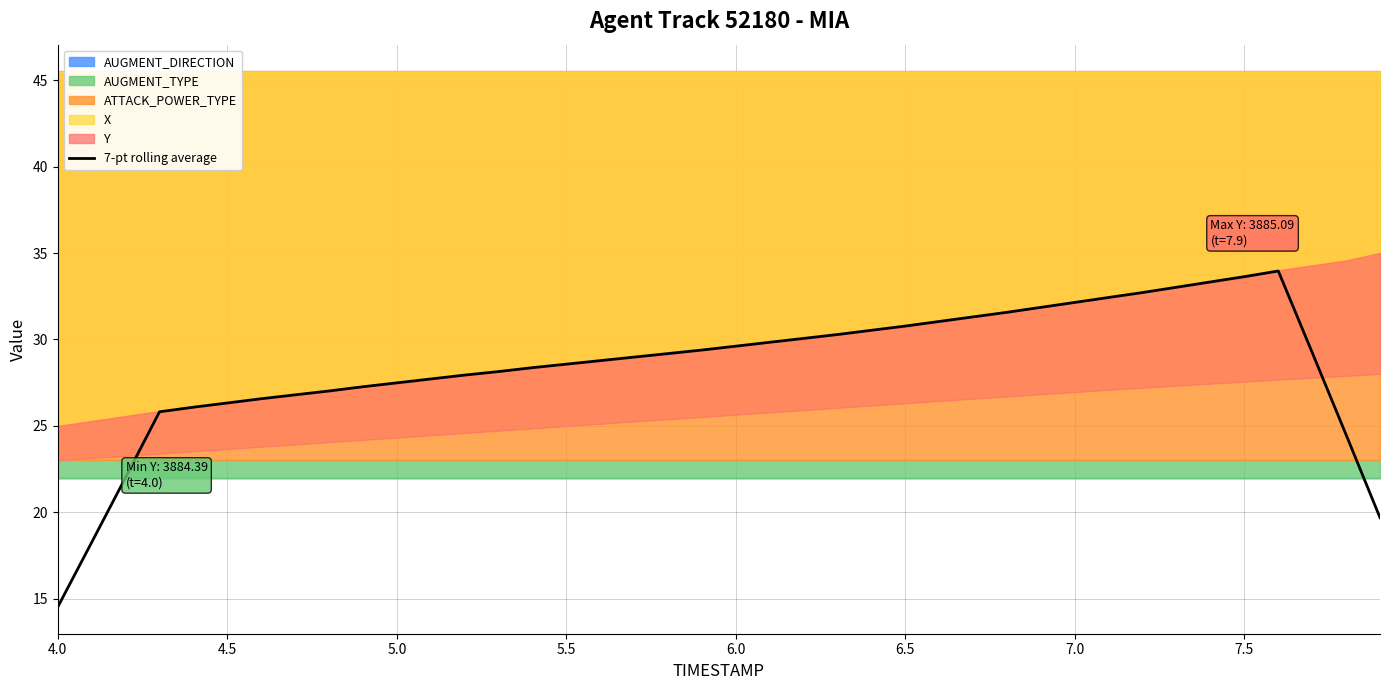

At which label does 7-pt rolling average reach its minimum?

4.0